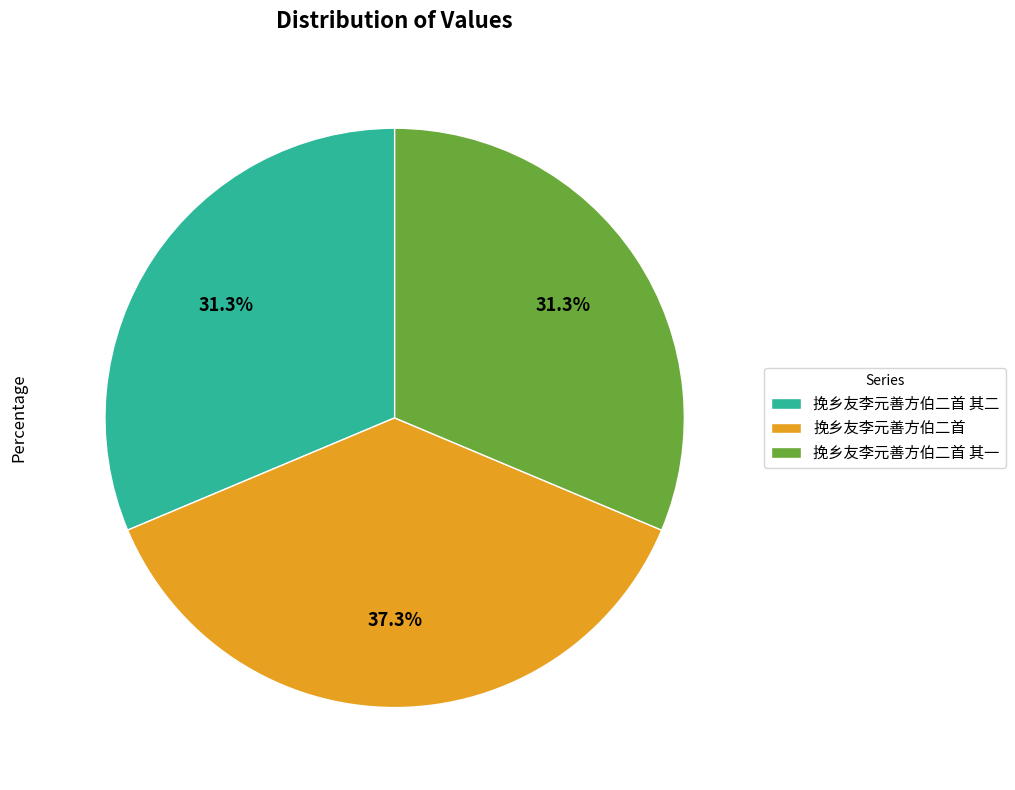

Does 挽乡友李元善方伯二首 account for over 50% of the chart?

No